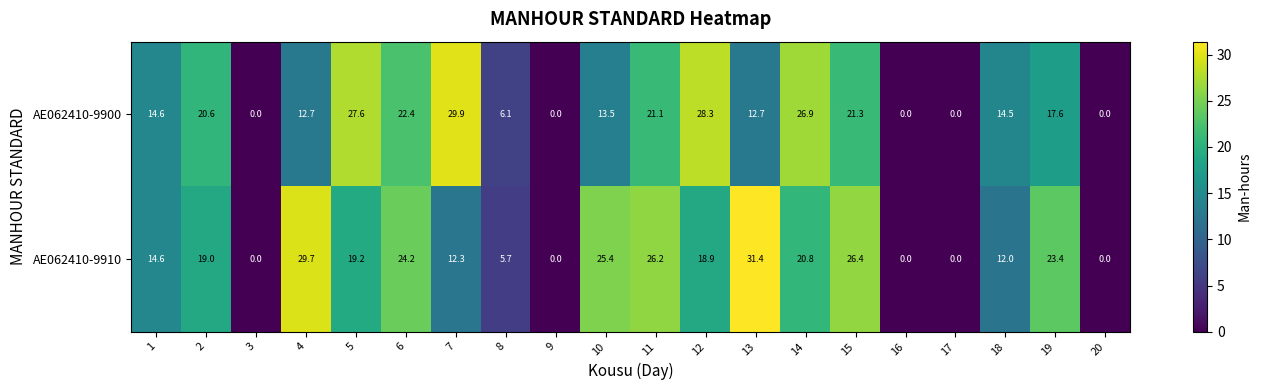

At 6, list the series in order from smallest to largest.

AE062410-9900, AE062410-9910